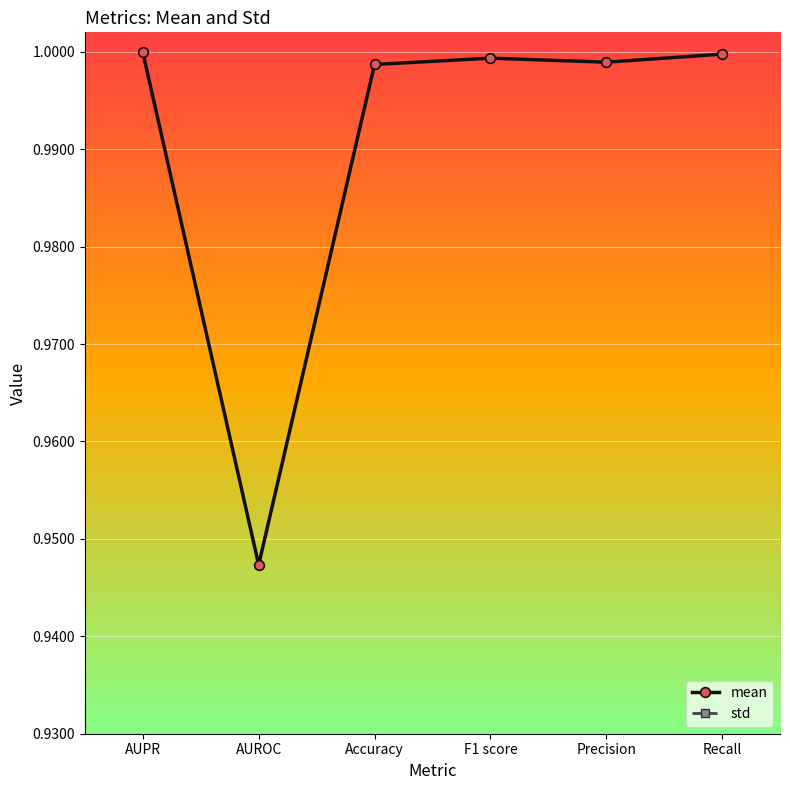

What is the difference between the maximum and minimum values in the mean series?

0.1